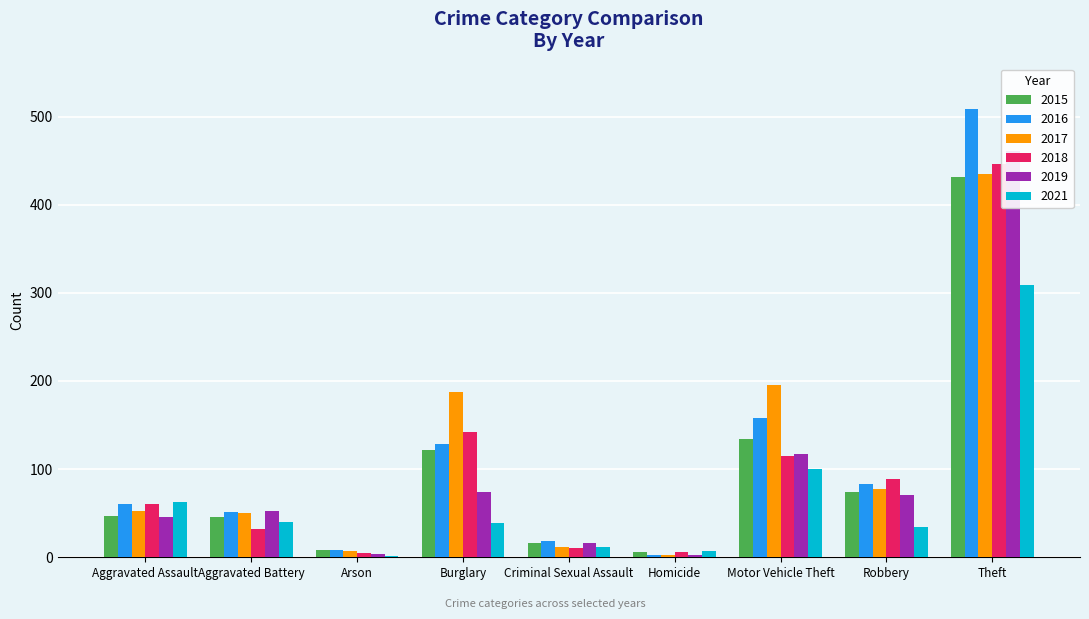

Reading left to right, transcribe all the data shown in this chart.

2015: Aggravated Assault=47	Aggravated Battery=46	Arson=8	Burglary=122	Criminal Sexual Assault=16	Homicide=6	Motor Vehicle Theft=134	Robbery=74	Theft=431
2016: Aggravated Assault=61	Aggravated Battery=51	Arson=8	Burglary=129	Criminal Sexual Assault=19	Homicide=3	Motor Vehicle Theft=158	Robbery=83	Theft=509
2017: Aggravated Assault=52	Aggravated Battery=50	Arson=7	Burglary=188	Criminal Sexual Assault=12	Homicide=3	Motor Vehicle Theft=195	Robbery=77	Theft=435
2018: Aggravated Assault=60	Aggravated Battery=32	Arson=5	Burglary=142	Criminal Sexual Assault=11	Homicide=6	Motor Vehicle Theft=115	Robbery=89	Theft=446
2019: Aggravated Assault=46	Aggravated Battery=53	Arson=4	Burglary=74	Criminal Sexual Assault=16	Homicide=3	Motor Vehicle Theft=117	Robbery=71	Theft=461
2021: Aggravated Assault=63	Aggravated Battery=40	Arson=2	Burglary=39	Criminal Sexual Assault=12	Homicide=7	Motor Vehicle Theft=100	Robbery=34	Theft=309